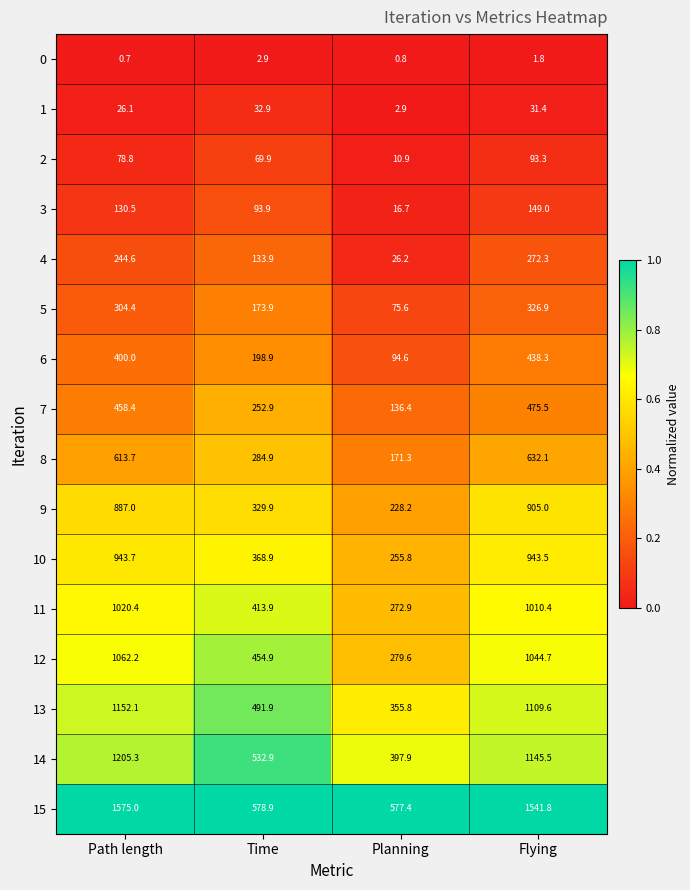

What is the total value across all series at Planning?

2903.0